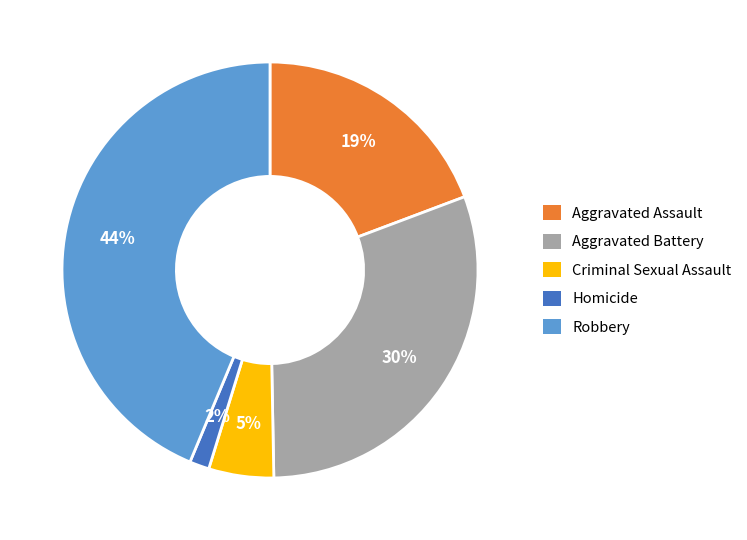

To the nearest percent, what is the difference between the Criminal Sexual Assault and Aggravated Assault slice percentages?

14%